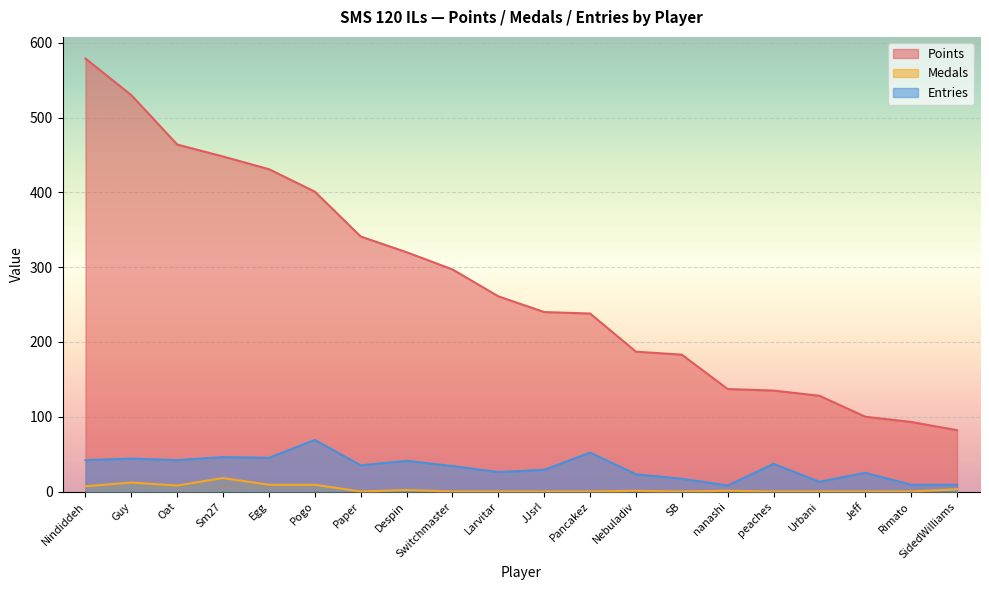

At how many categories does at least one series exceed 325?

7